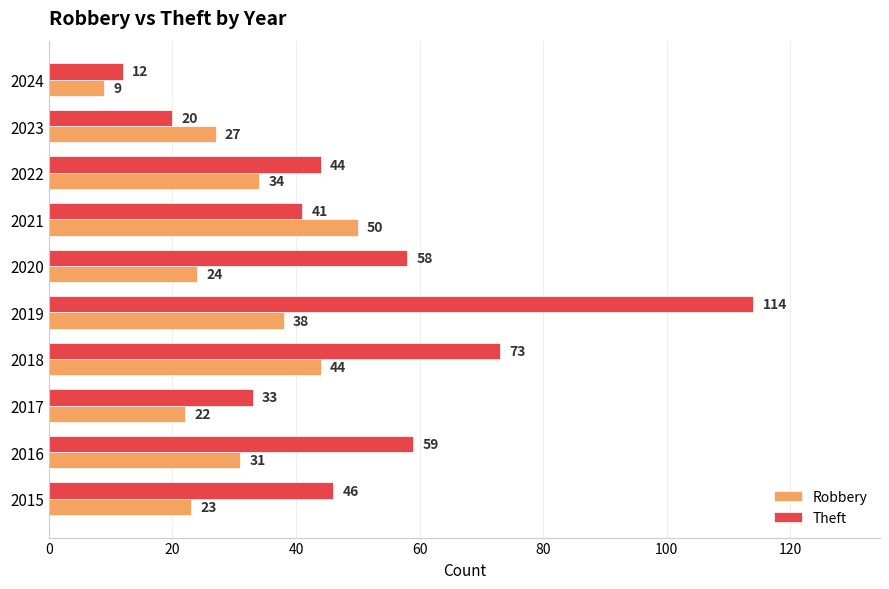

At which category is the sum across all series the highest?

2019